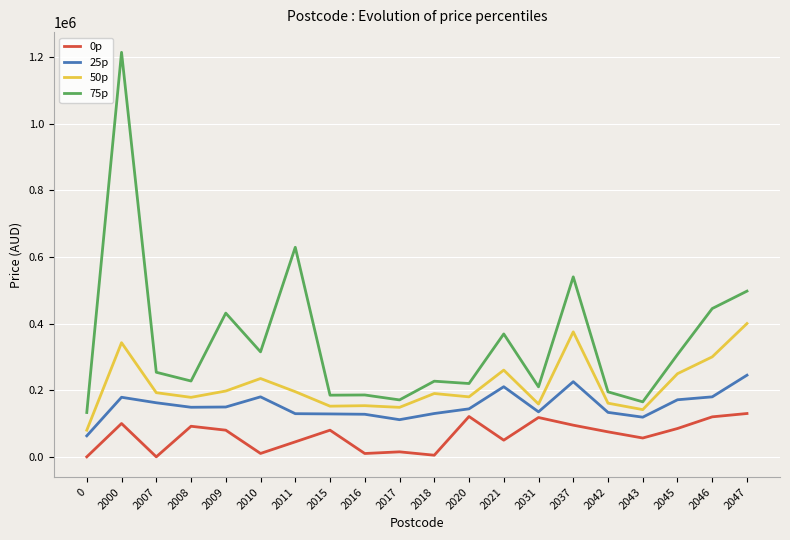

At which category is the sum across all series the highest?

2000